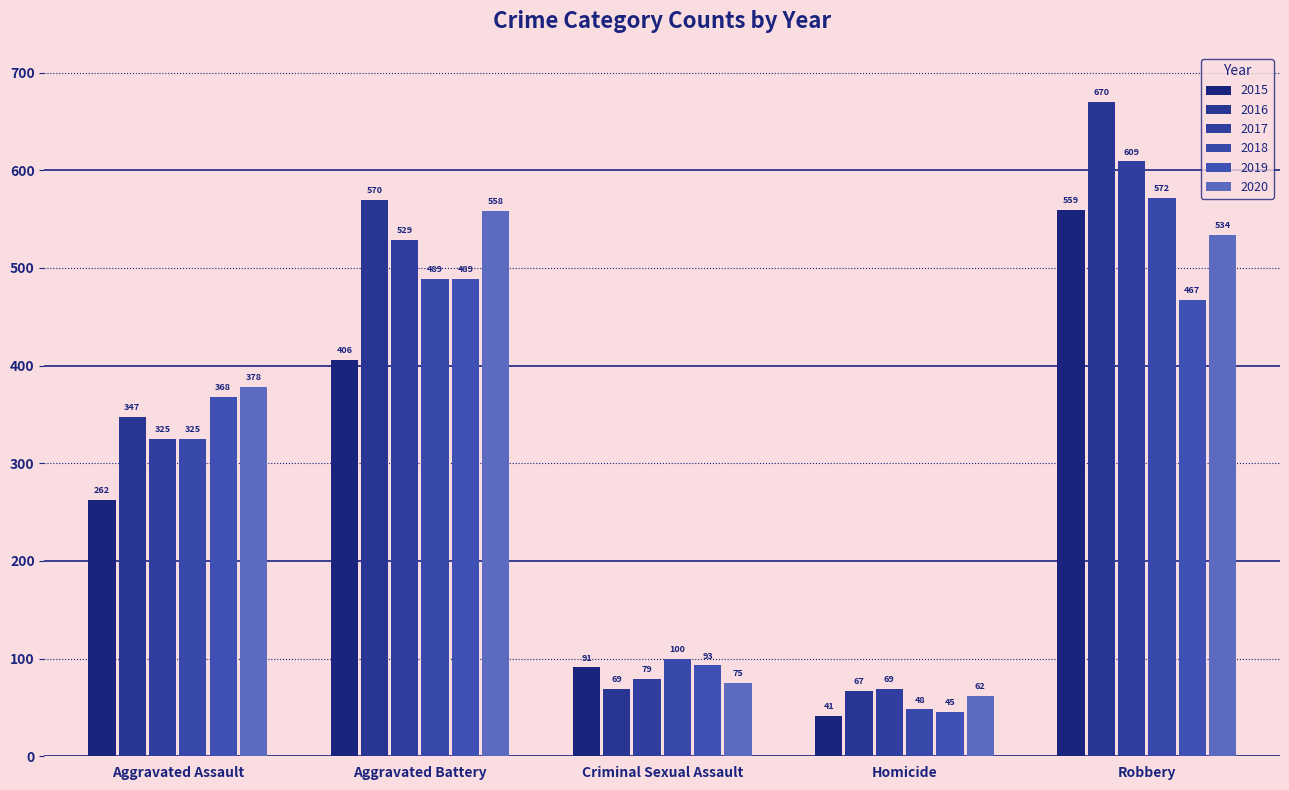

Which series has the largest total across all categories?

2016